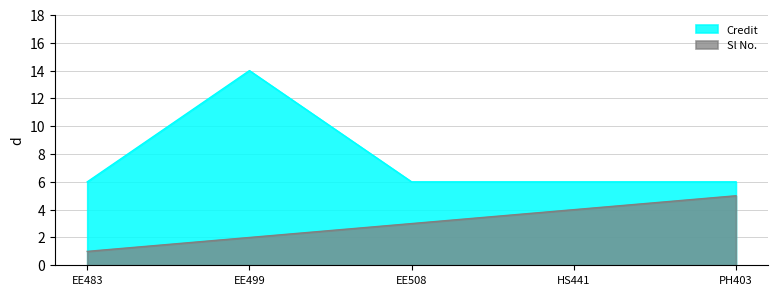

Read the Credit value at EE508.

6